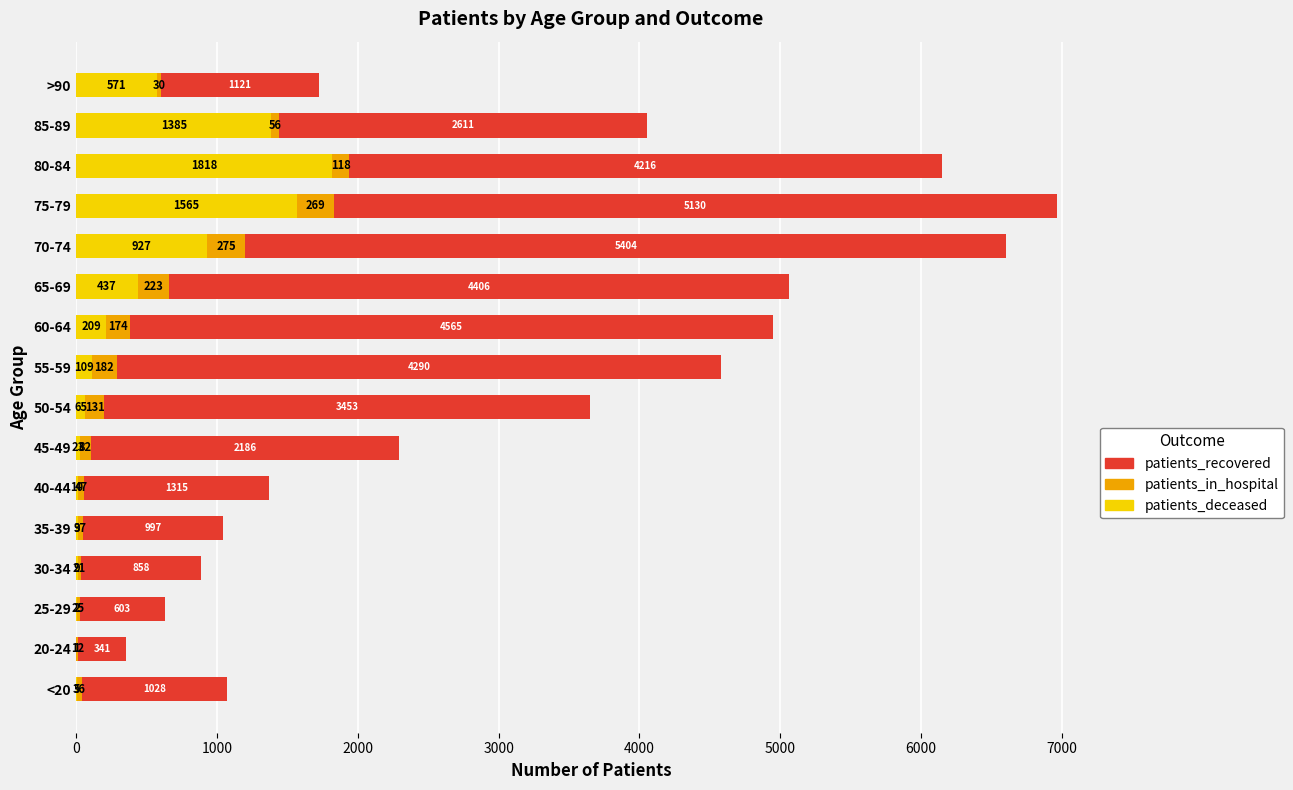

What is the highest value of the patients_deceased series?

1818